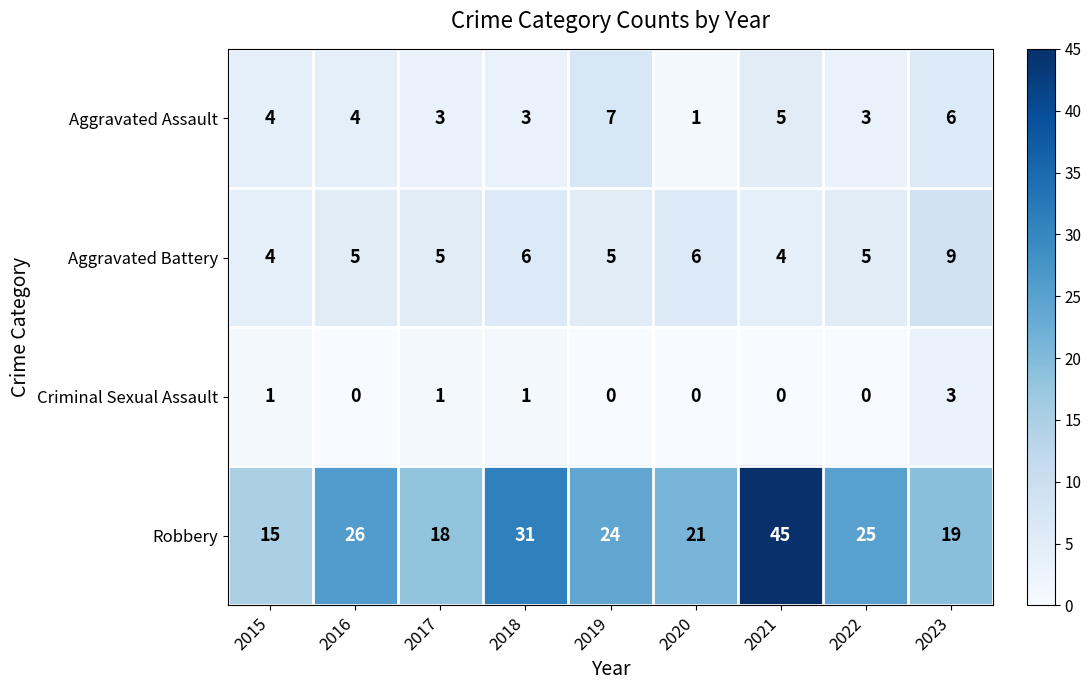

Count the Criminal Sexual Assault values in the range 0 to 1.

8